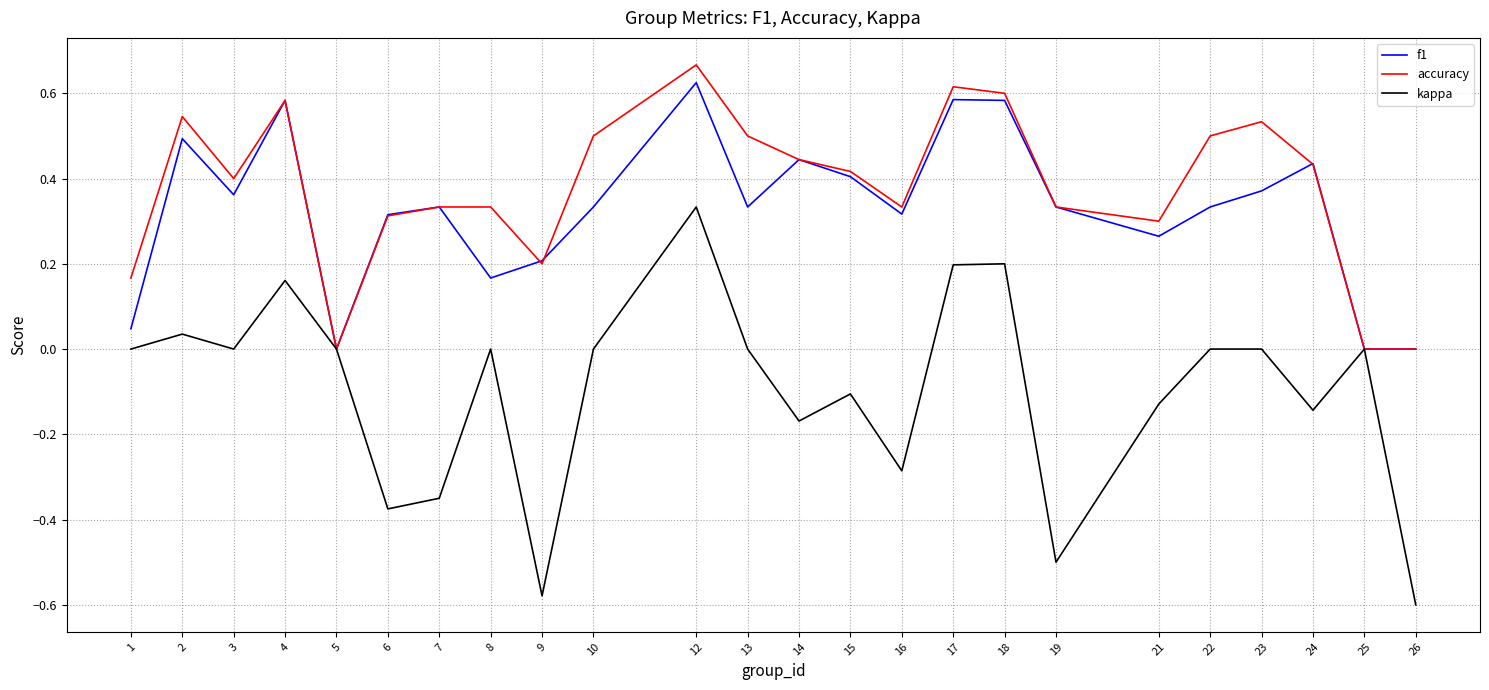

At 22, list the series in order from largest to smallest.

accuracy, f1, kappa